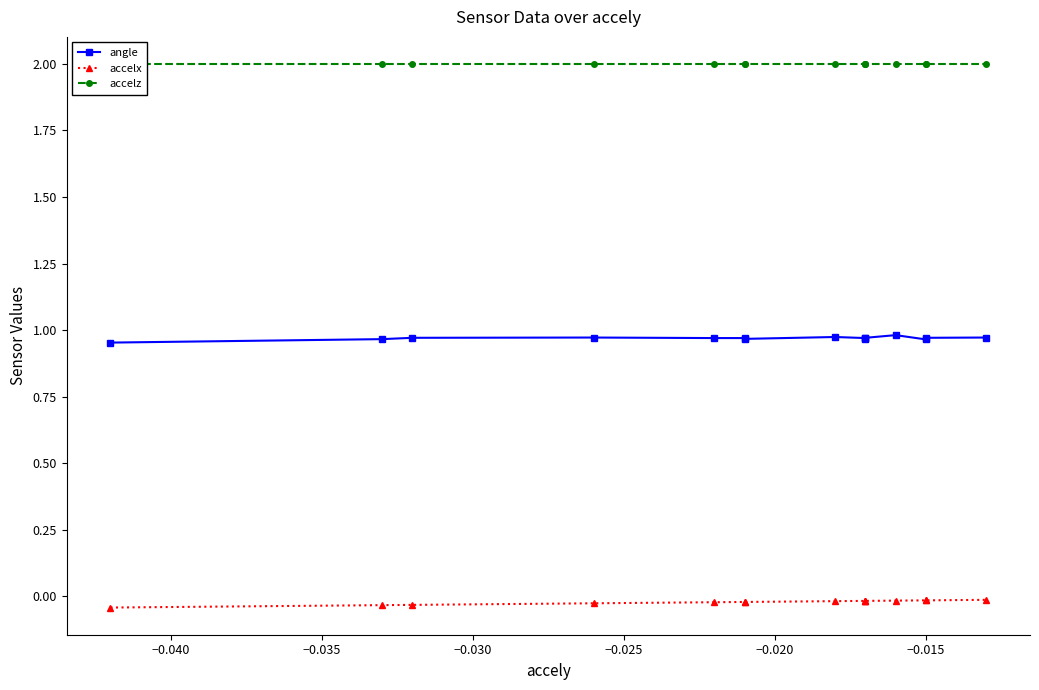

What are all the series names shown in the legend?

angle, accelx, accelz